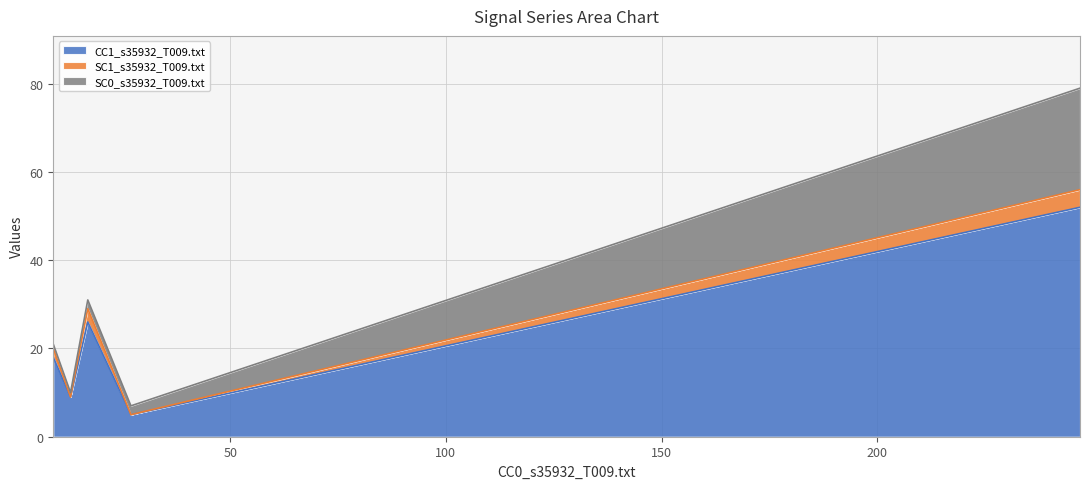

True or false: CC1_s35932_T009.txt and SC1_s35932_T009.txt cross at least once.

False